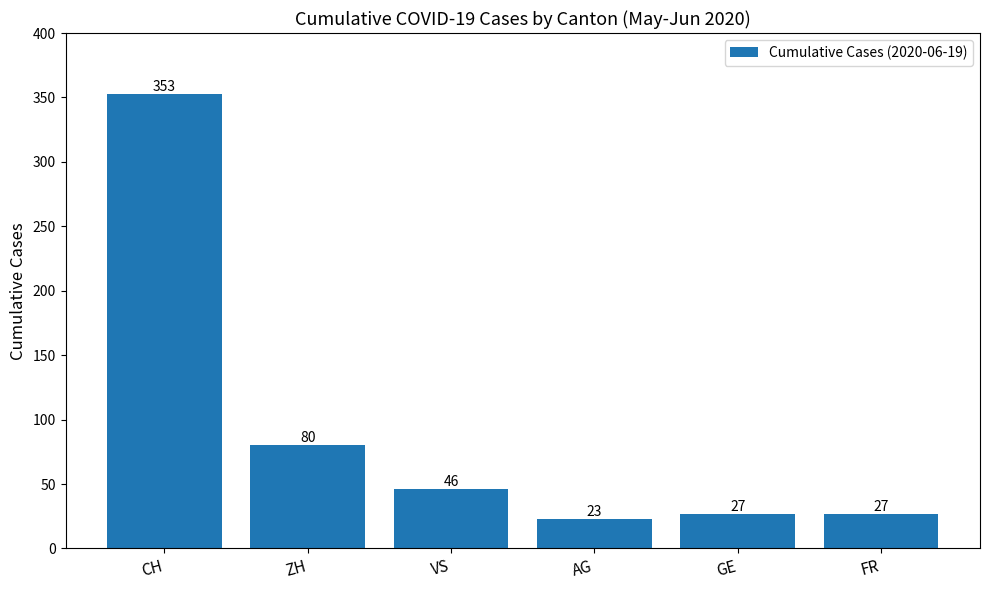

The value at AG is 10. True or false?

False